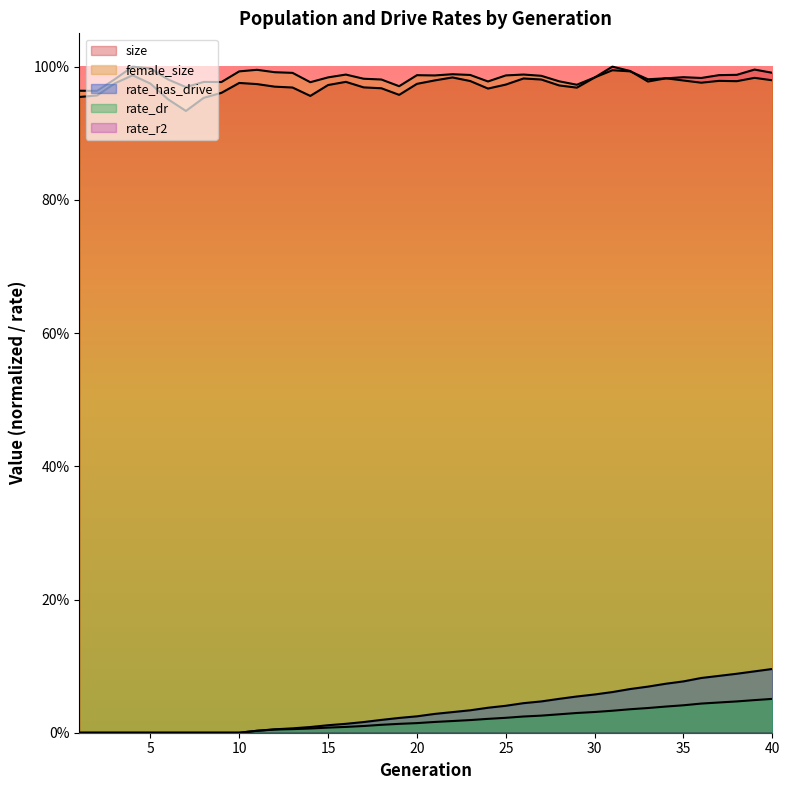

How many interior local peaks does the size series have?

8